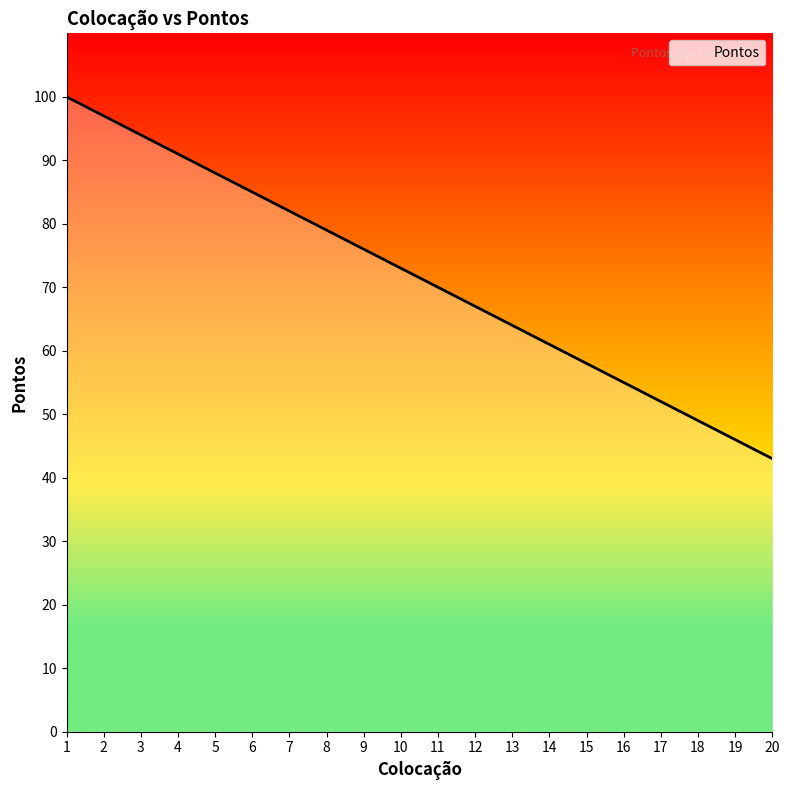

List the labels in order of value, largest first.

1, 2, 3, 4, 5, 6, 7, 8, 9, 10, 11, 12, 13, 14, 15, 16, 17, 18, 19, 20